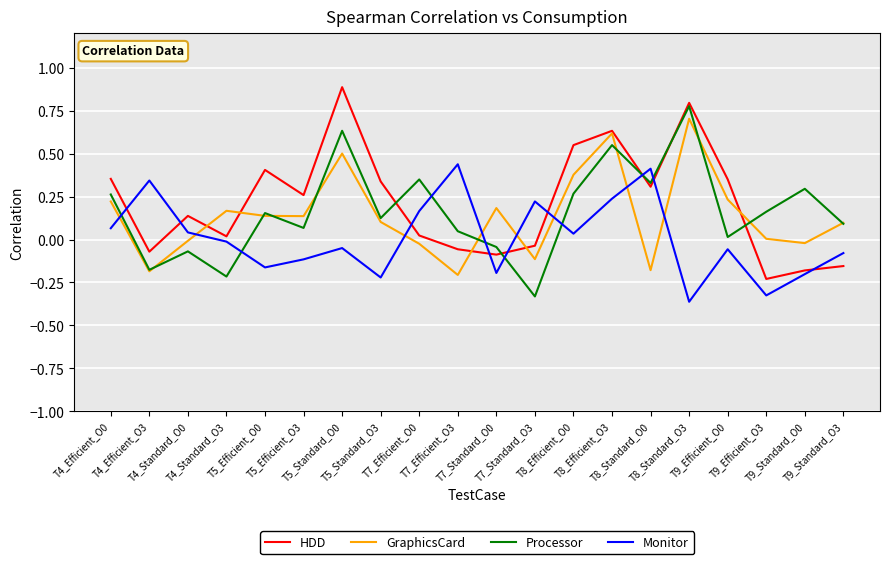

What is the maximum value for GraphicsCard?

0.7